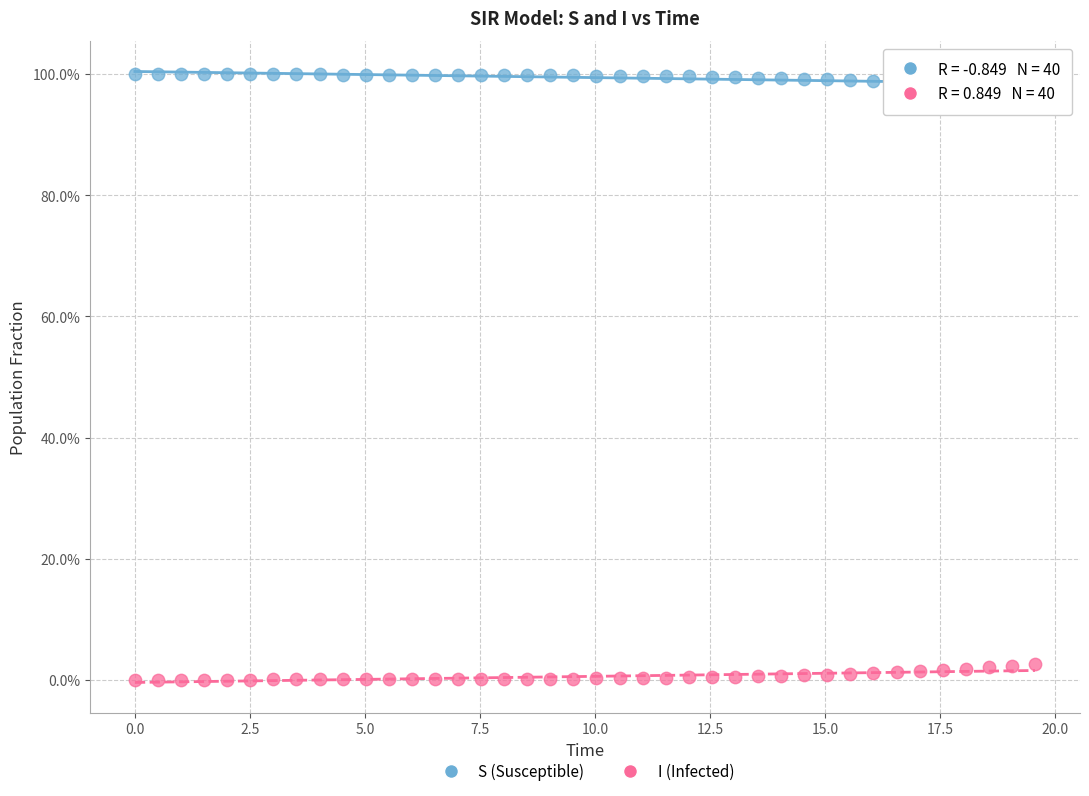

What are all the series names shown in the legend?

S (Susceptible), I (Infected)